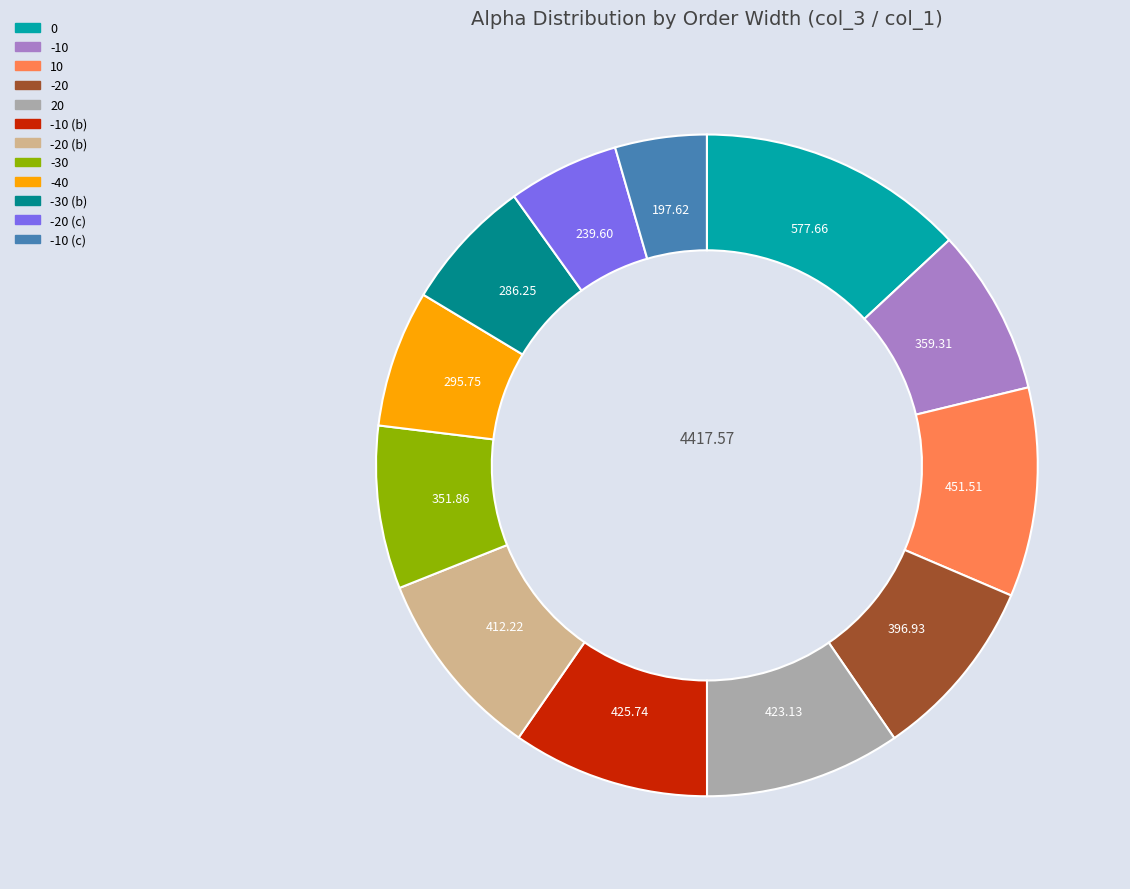

Is there a majority slice in this chart?

No